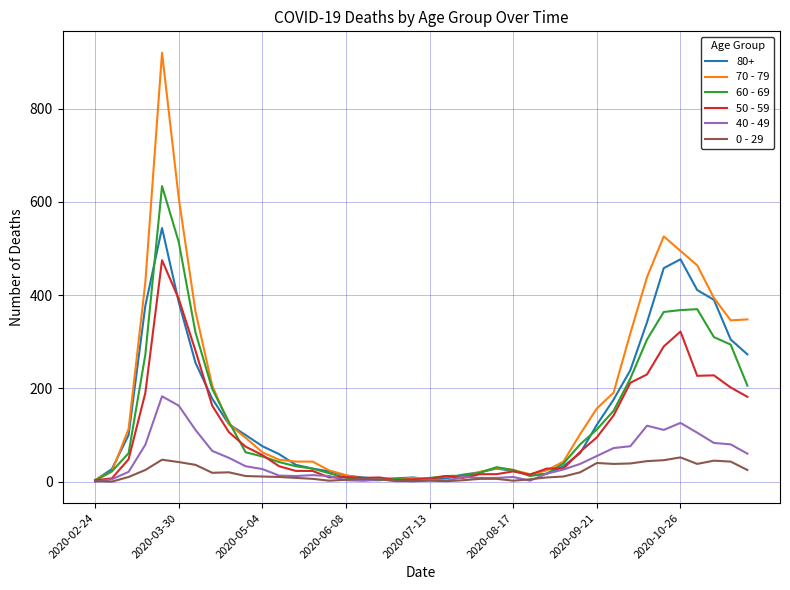

Which series has the widest spread of values?

70 - 79